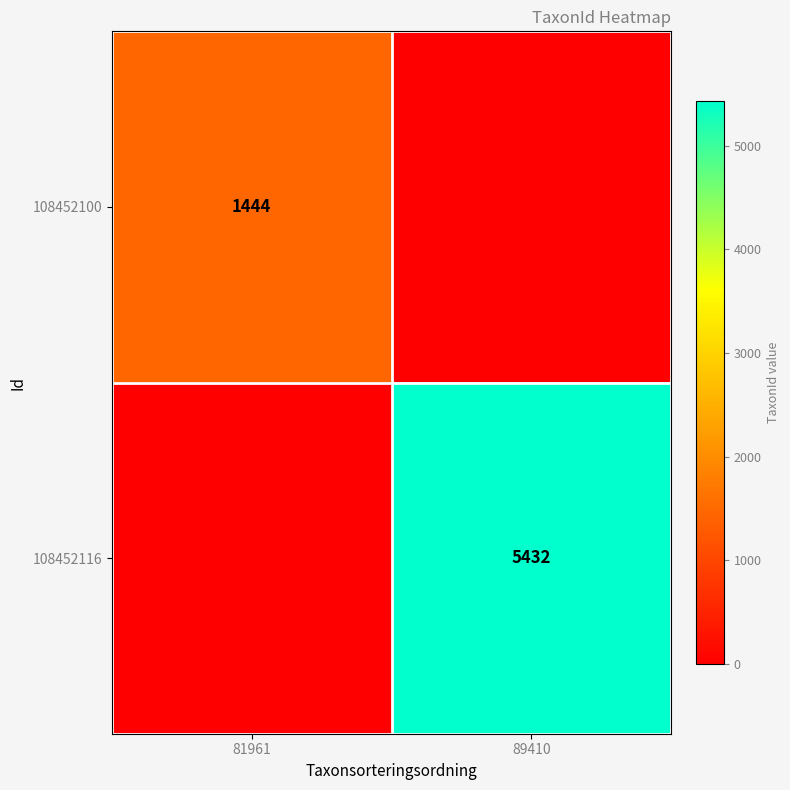

Which has a higher value, 81961 or 89410?

81961